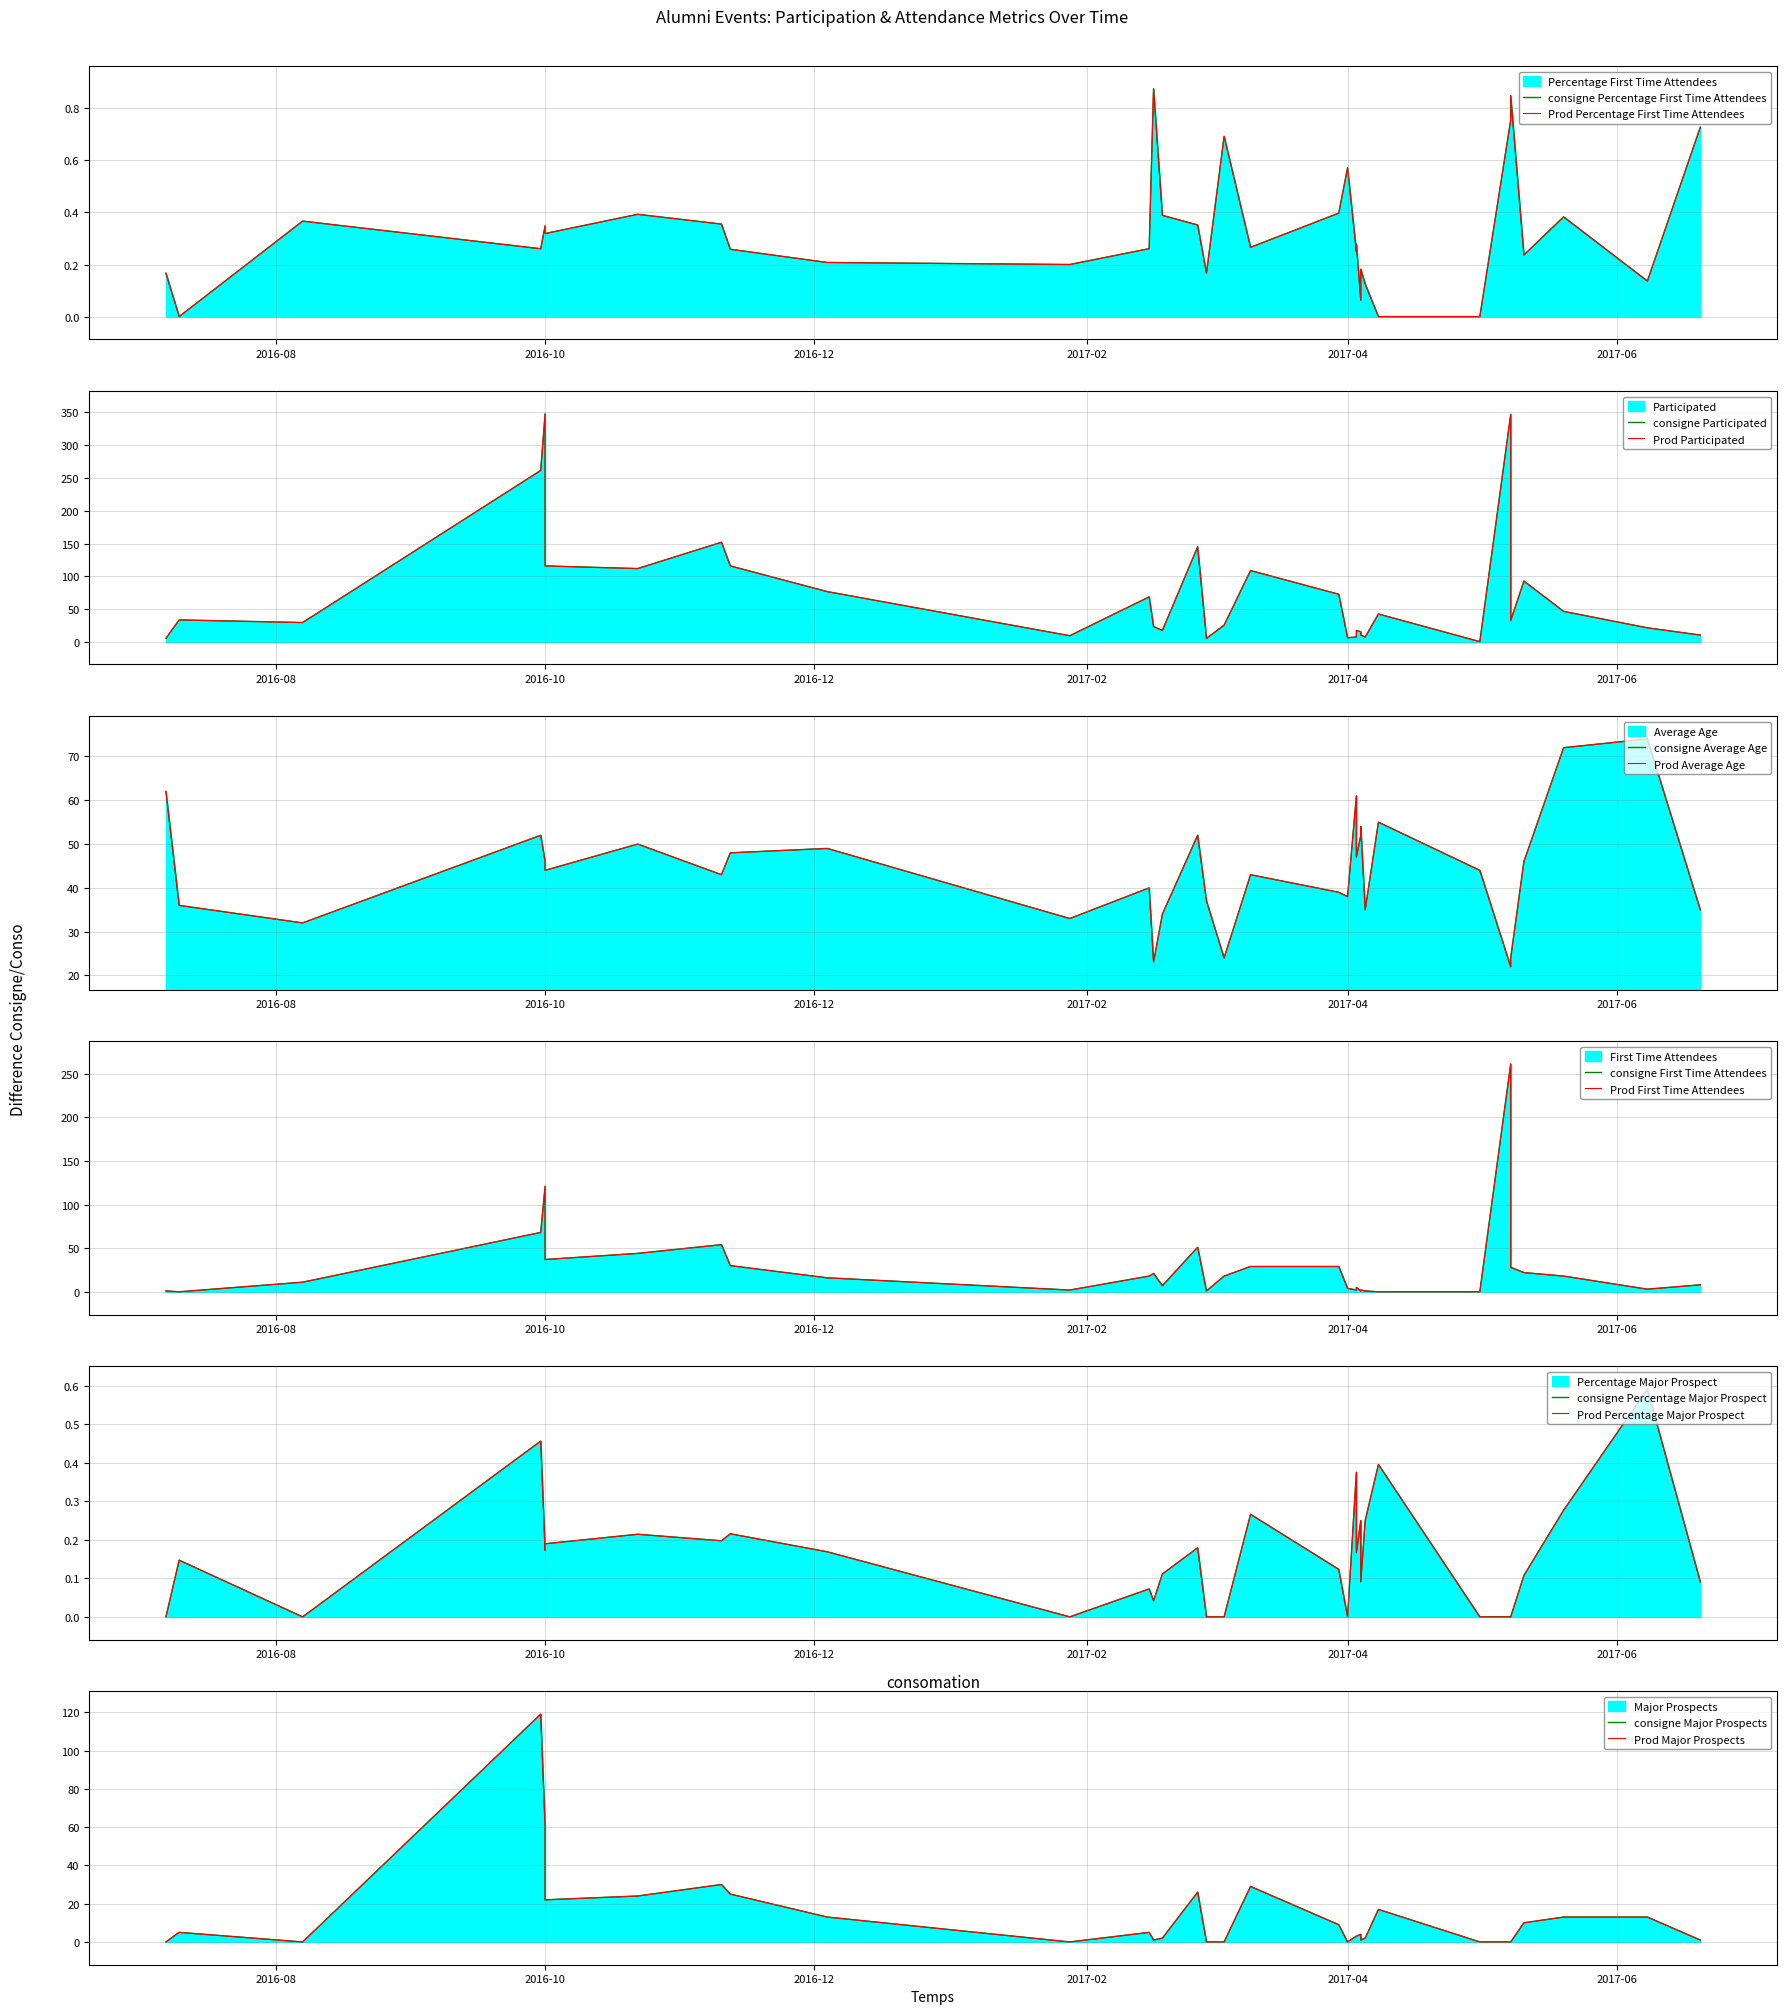

At which label does Major Prospects first exceed 4?

2016-07-10